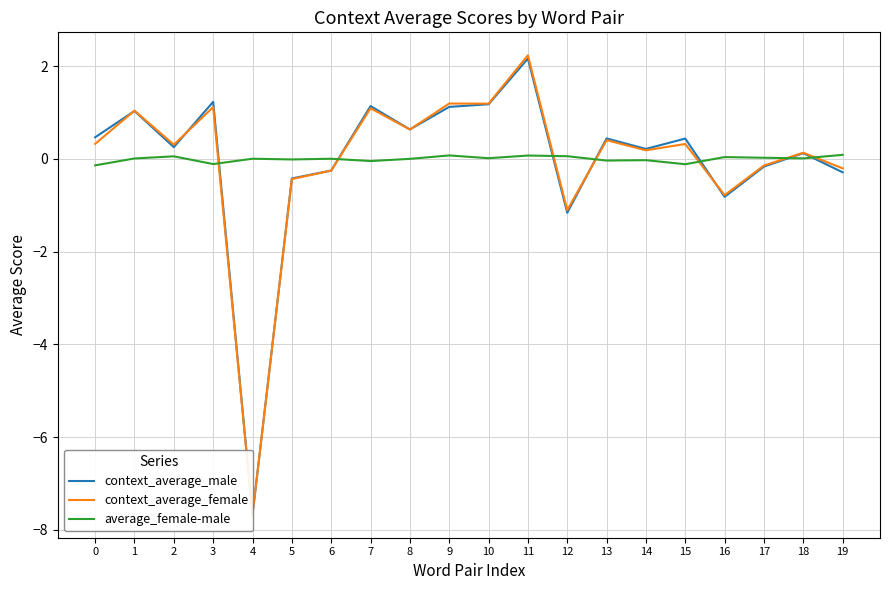

Is it true that context_average_male equals 0.4 at 13?

True